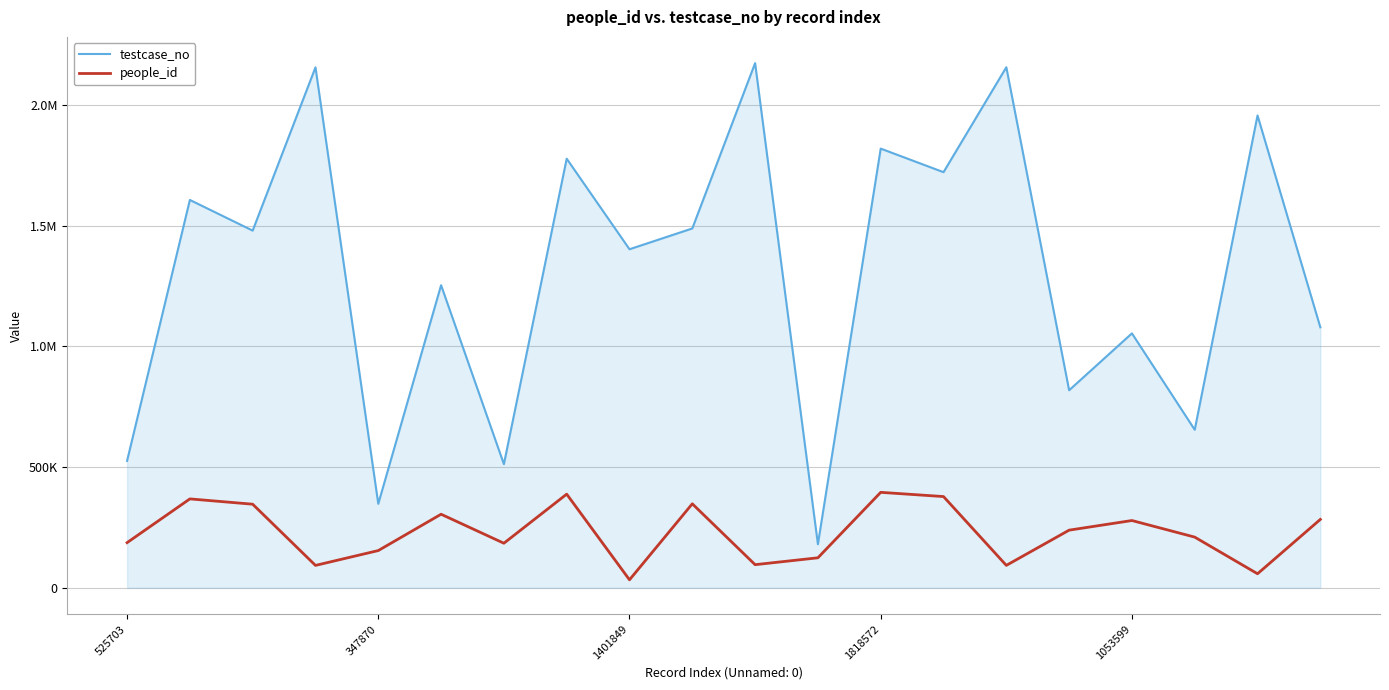

What are all the series names shown in the legend?

testcase_no, people_id